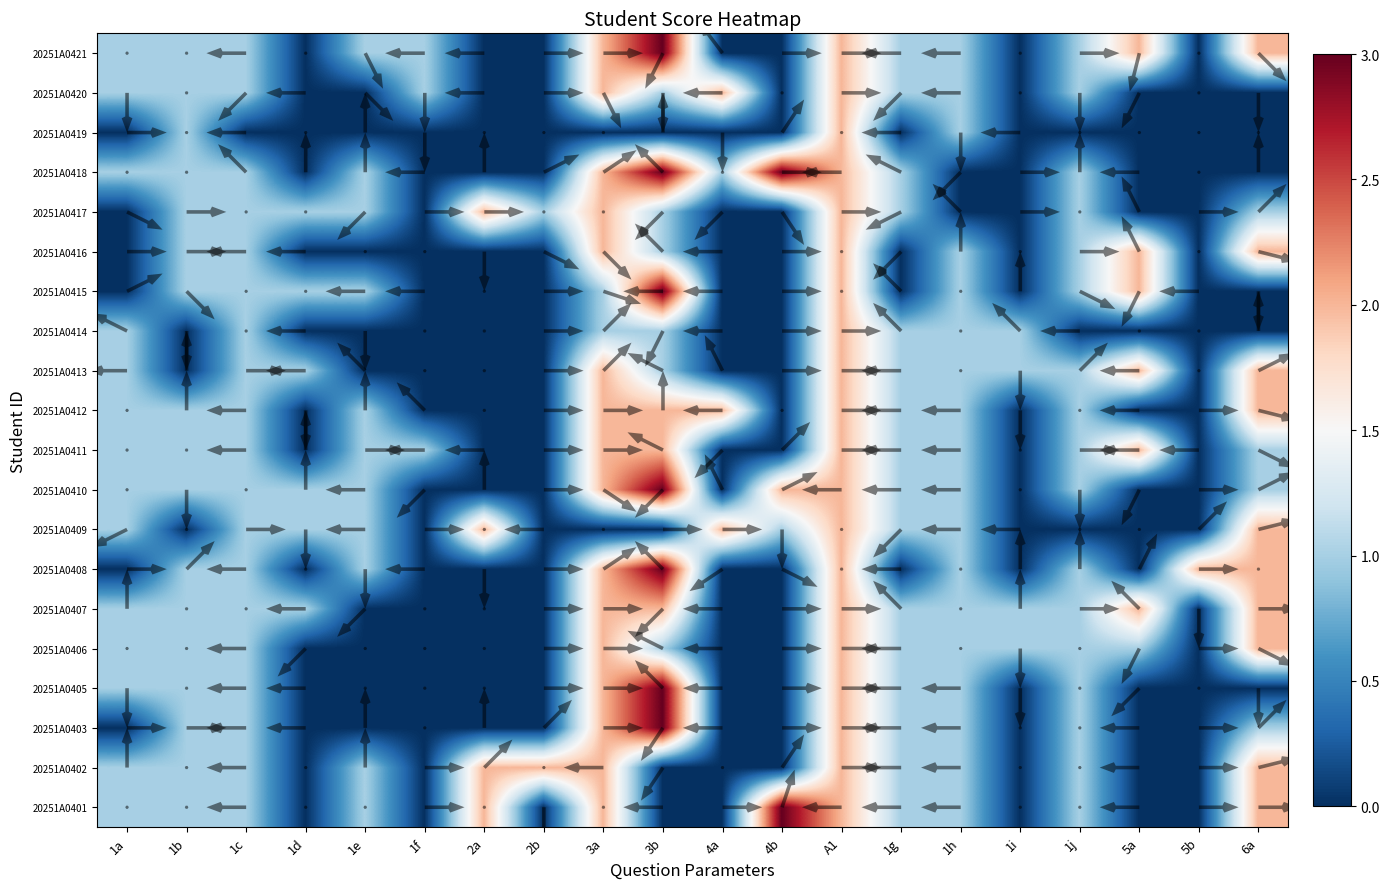

What is the total value across all series at 5a?

13